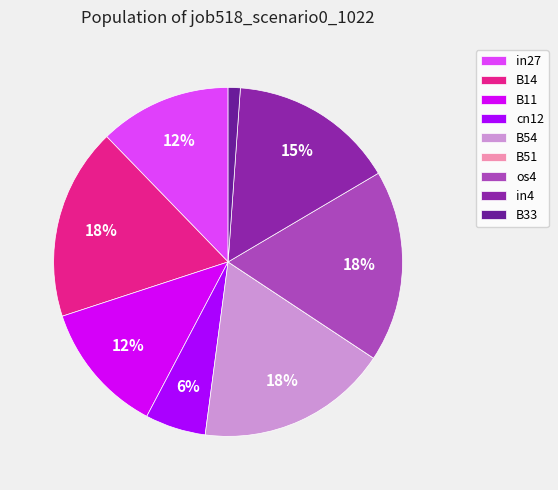

The in27 slice represents 2% of the pie. True or false?

False